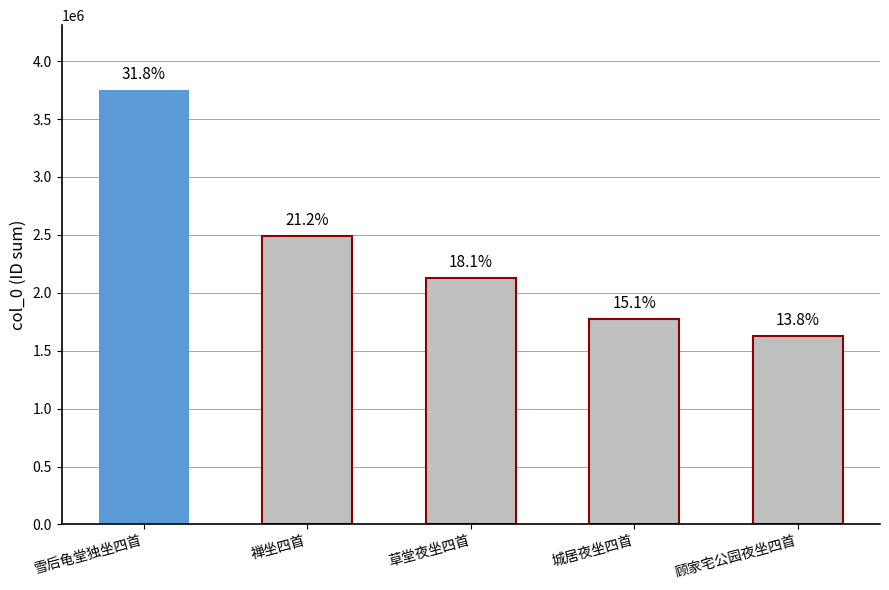

Are the bars horizontal?

No